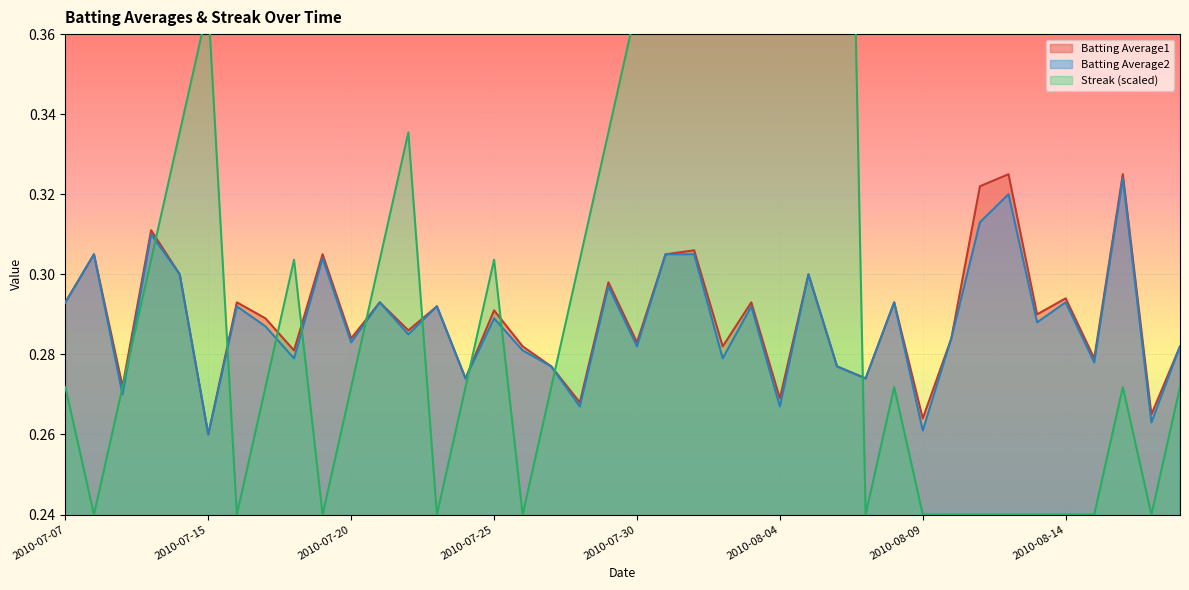

True or false: Streak has a value of 0.4 at 2010-07-19.

False